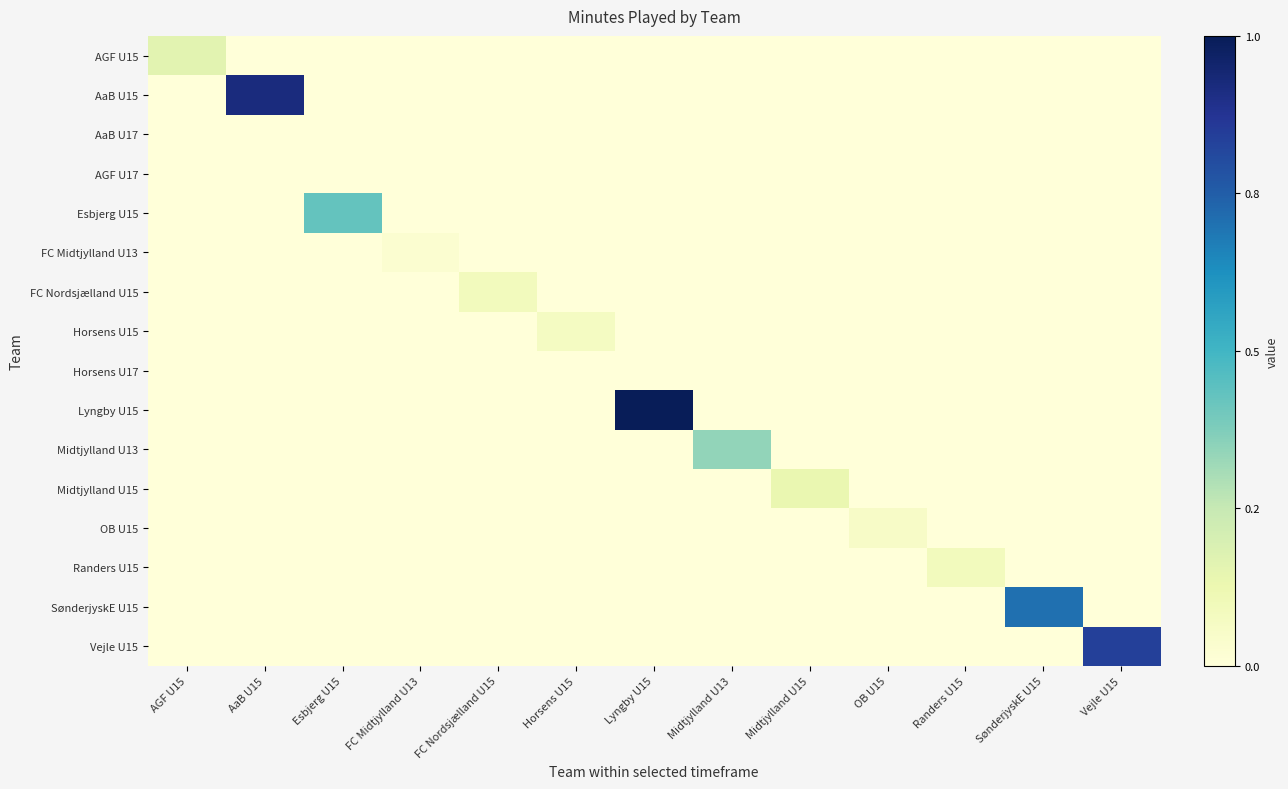

At which category is the sum across all series the highest?

Lyngby U15